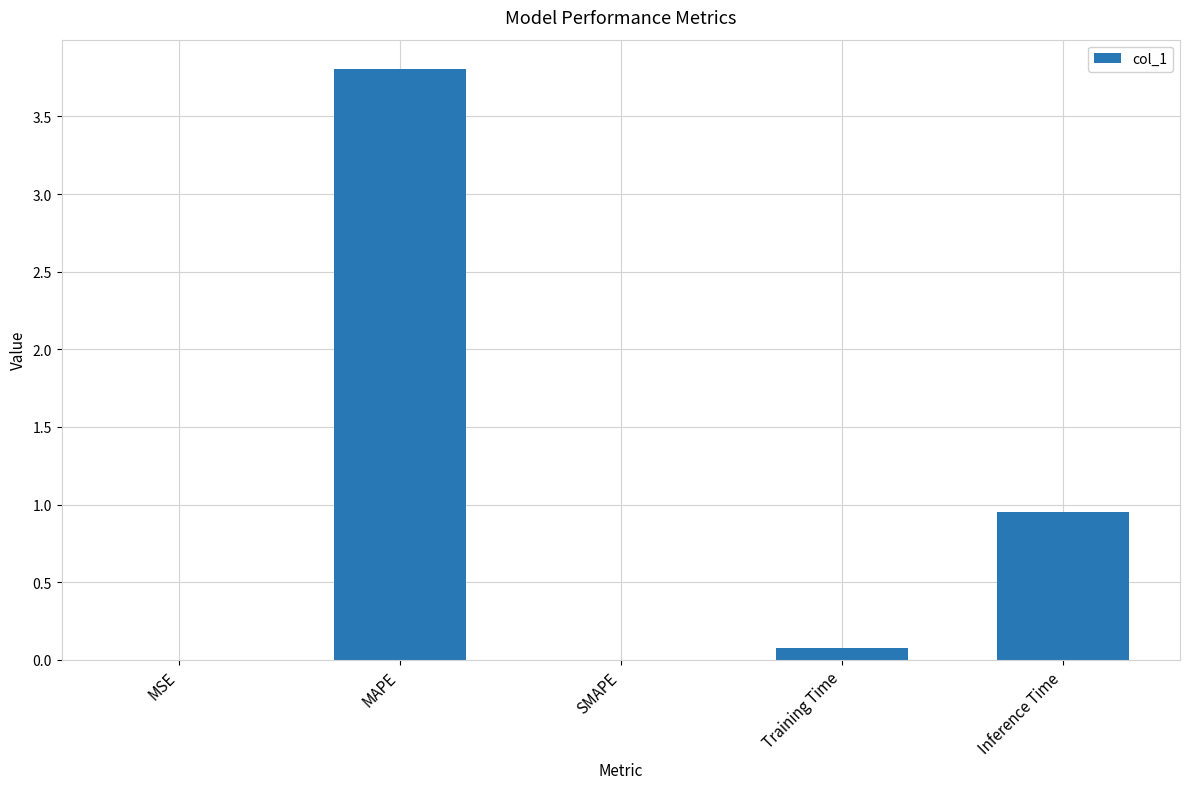

True or false: the data shows 3.8 at MAPE.

True